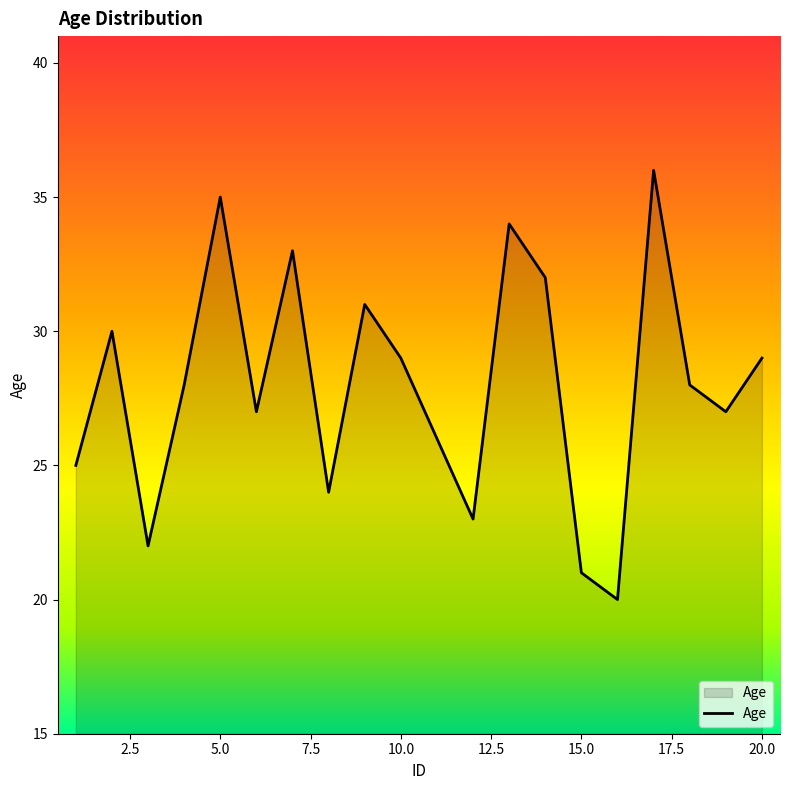

What is the maximum value shown in the chart?

36